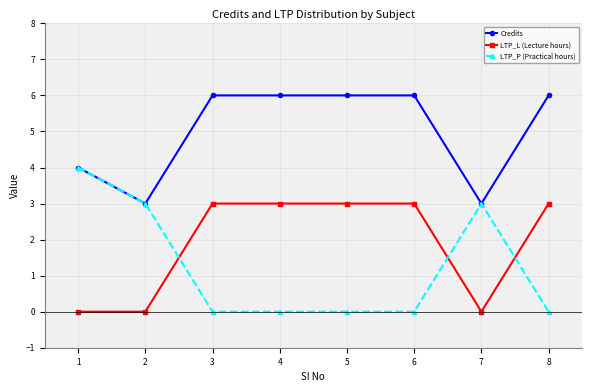

What is the difference between the maximum and minimum values in the LTP_L (Lecture hours) series?

3